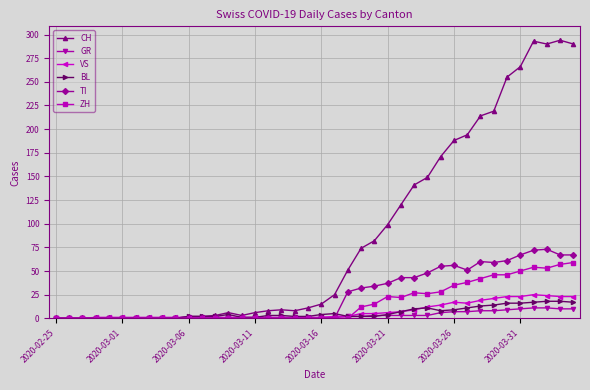

True or false: CH has more than 2 points higher than both neighbors.

True